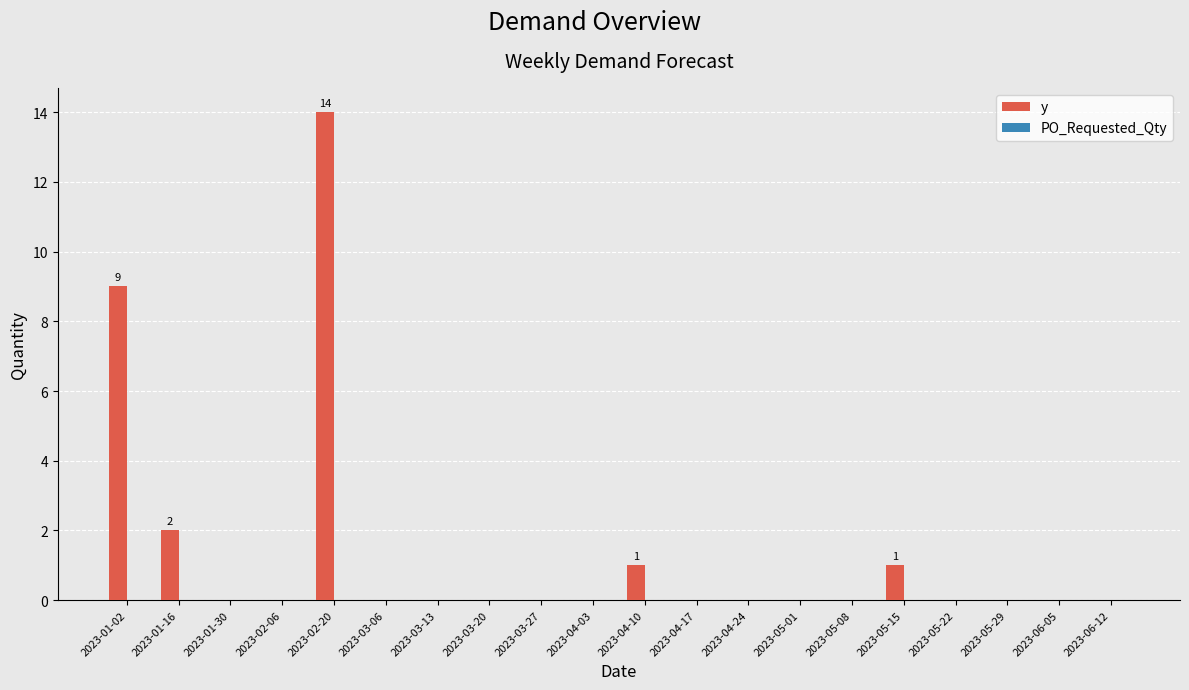

The chart shows a value of 0 at 2023-04-10. True or false?

False